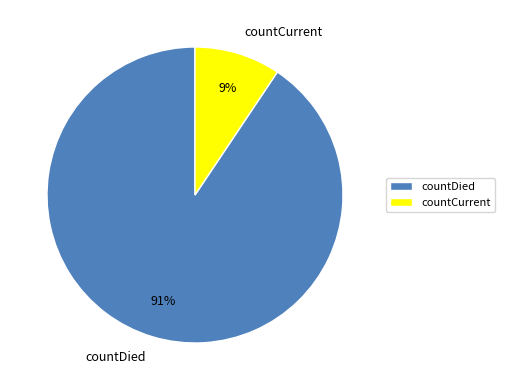

Which slice is the smallest?

countCurrent